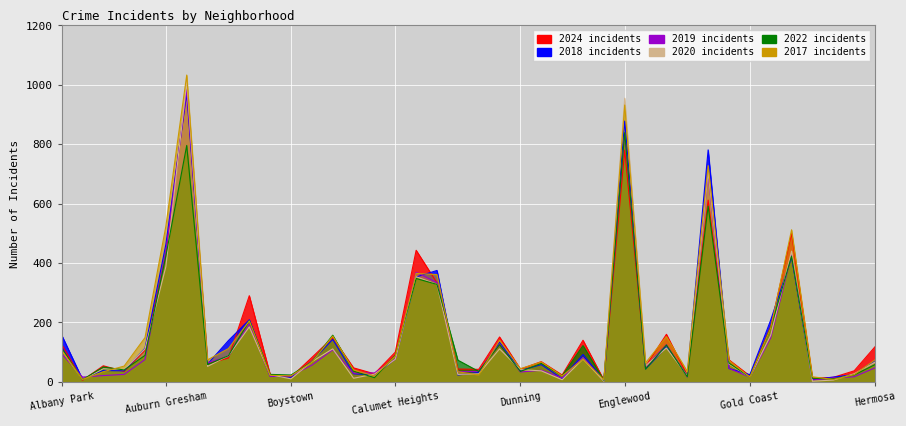

After their last crossing, which series has the higher values: 2017 or 2018?

2018